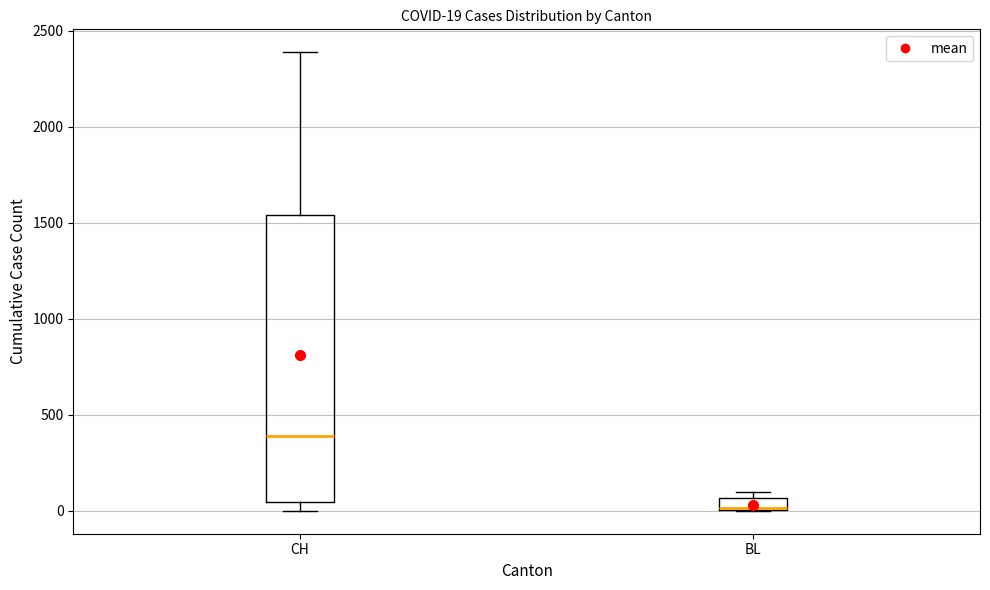

Which box's median line is the lowest?

BL